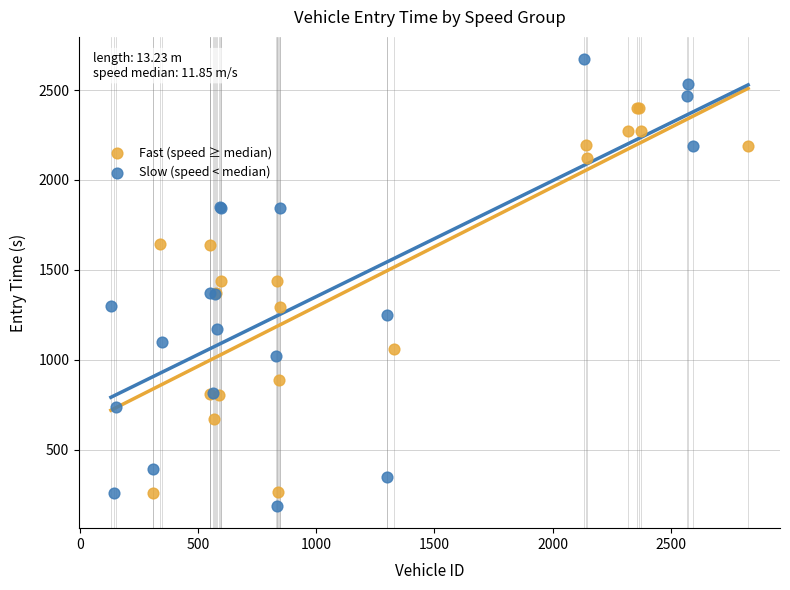

Which series has the largest Y range (max minus min)?

Slow (speed < median)